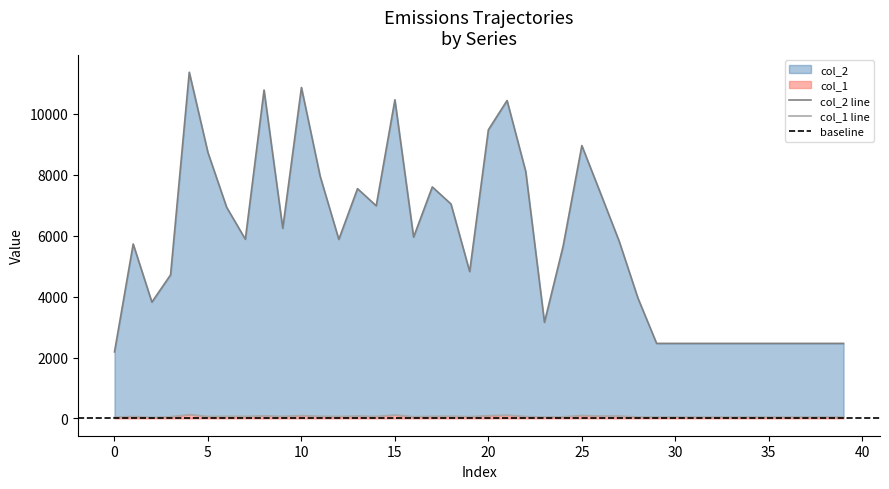

At which label does col_2 reach its peak?

4